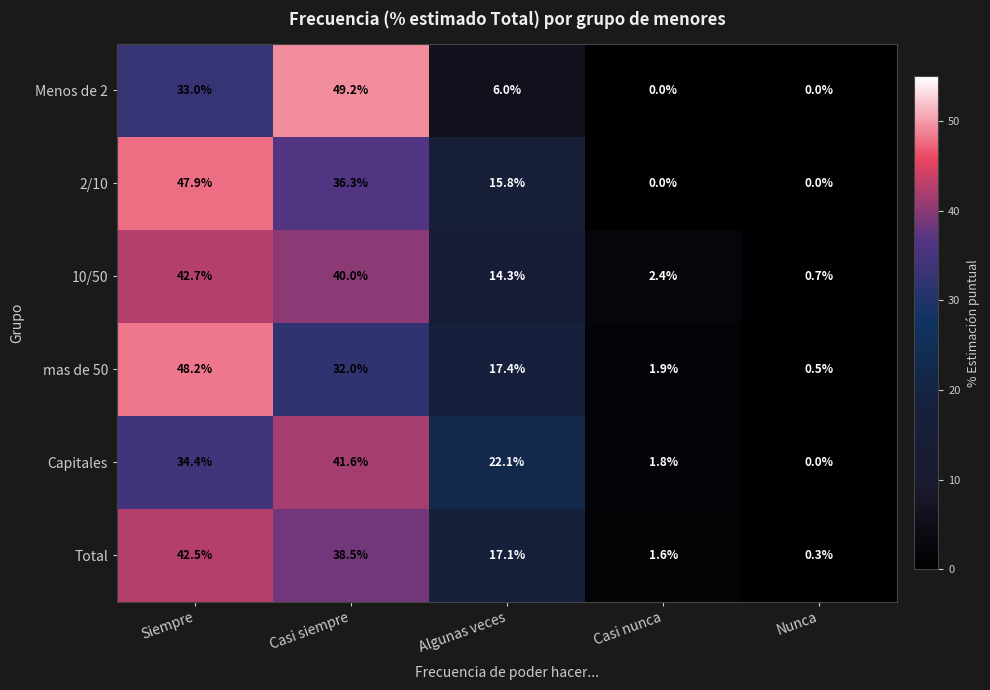

What is the greatest value displayed?

49.2